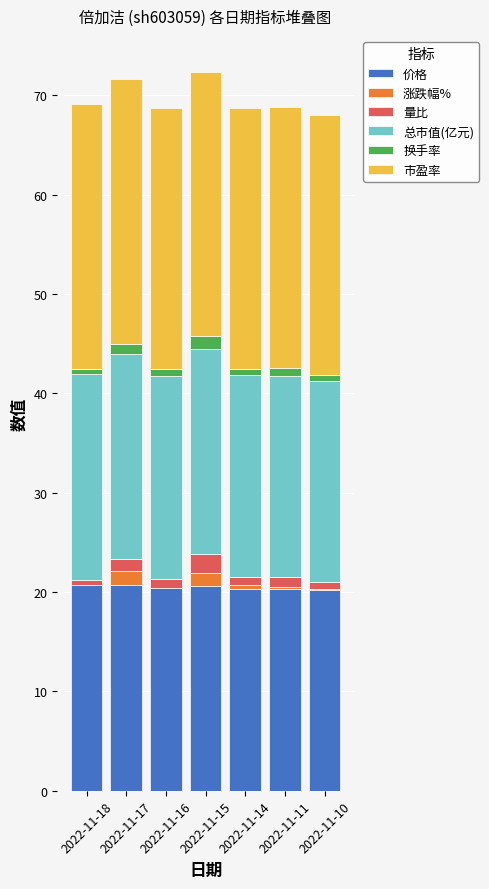

Is it true that 价格 equals 13.5 at 2022-11-17?

False